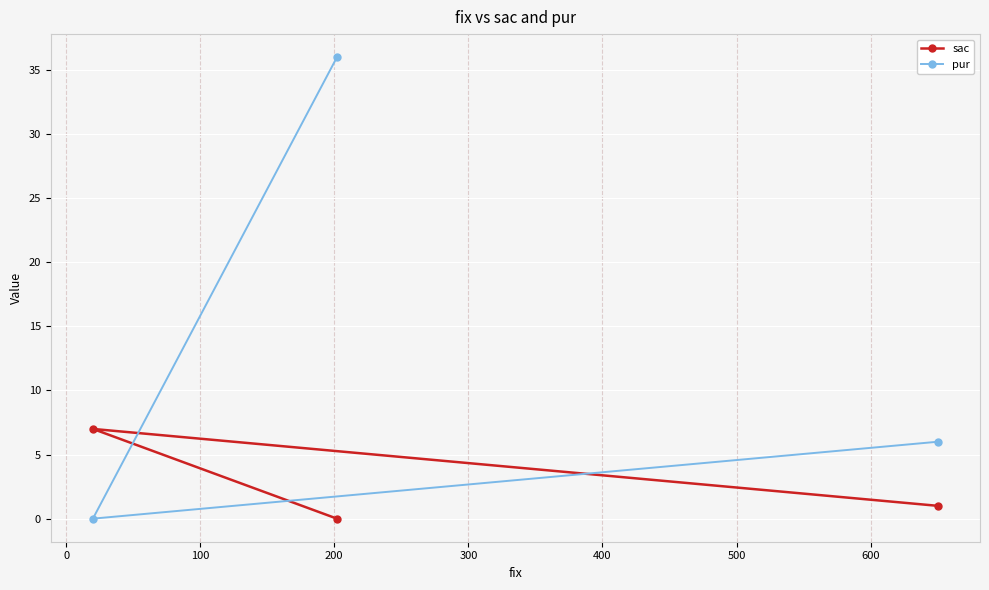

Reading right to left, list all the values displayed in this chart.

sac: 1	0	7
pur: 6	36	0